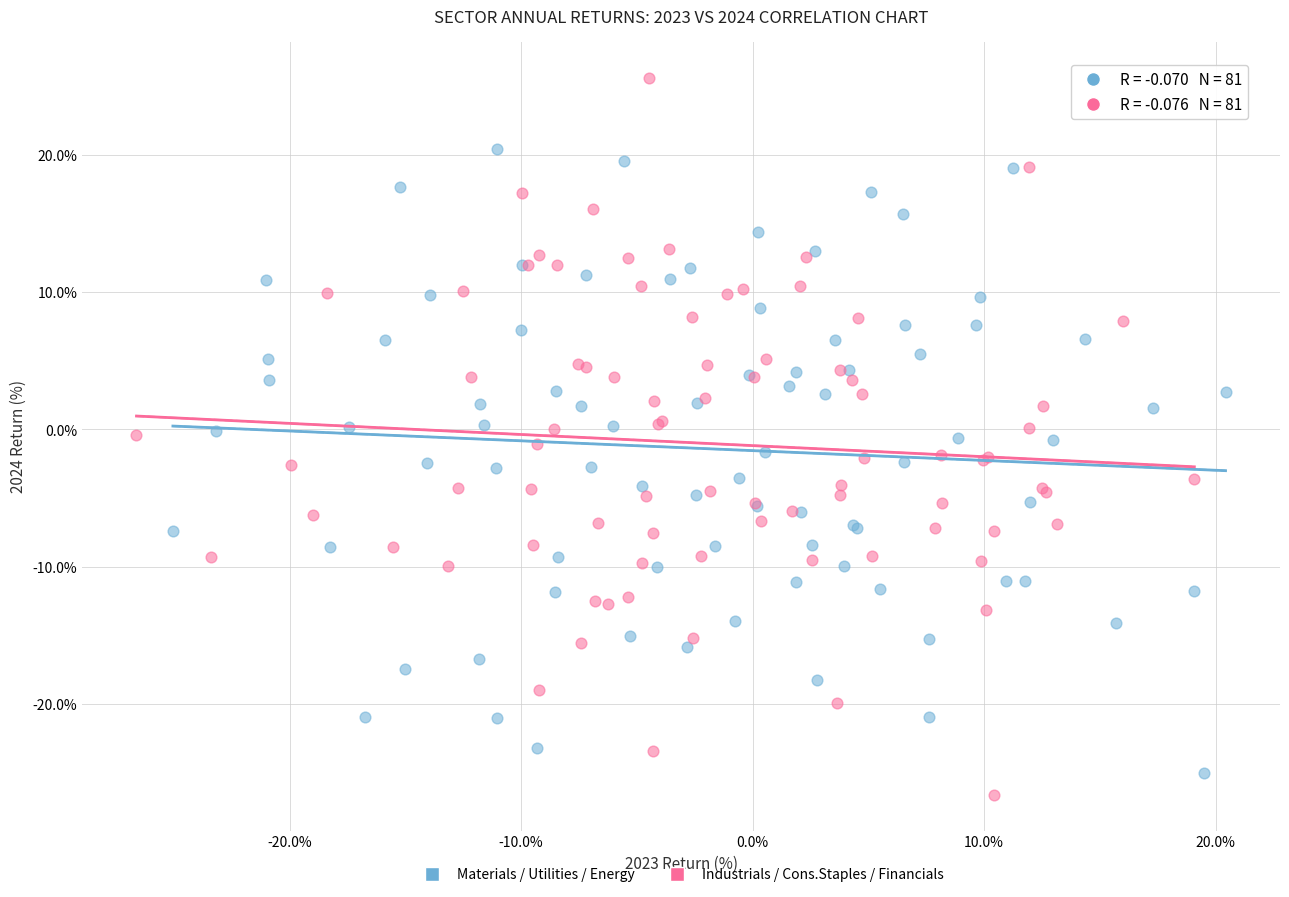

Which series has the largest Y range (max minus min)?

Industrials / Cons.Staples / Financials